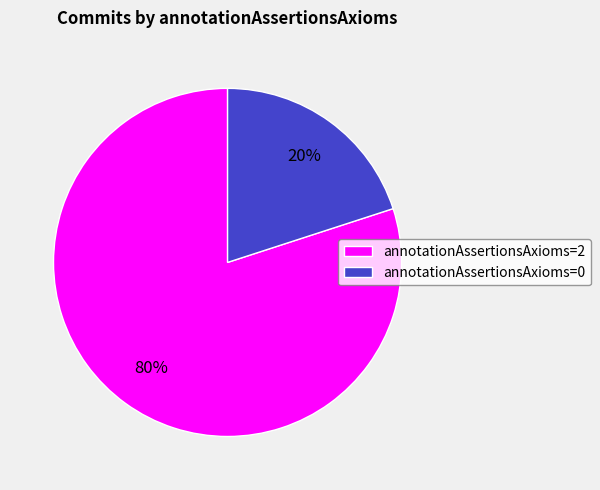

Is the sum of annotationAssertionsAxioms=2 and annotationAssertionsAxioms=0 greater than half?

Yes